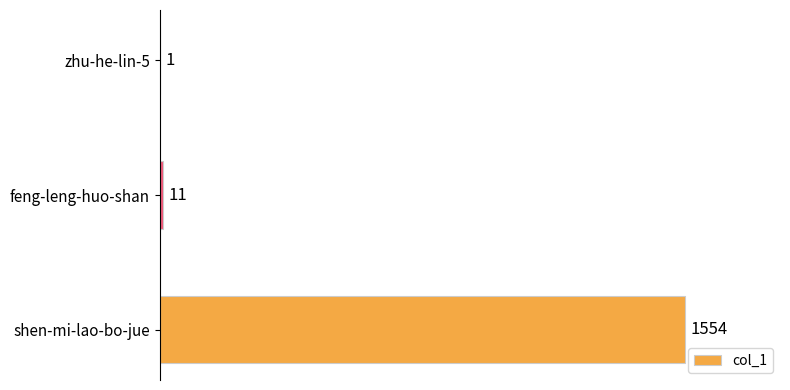

Does the chart contain stacked bars?

No